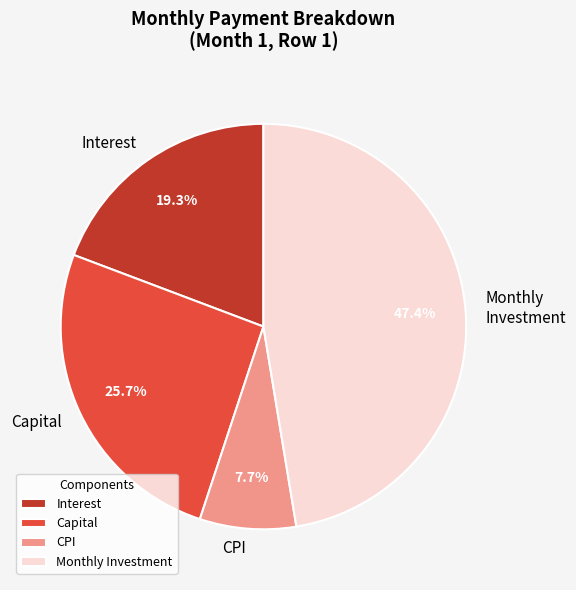

What is the smallest slice in the pie chart?

CPI